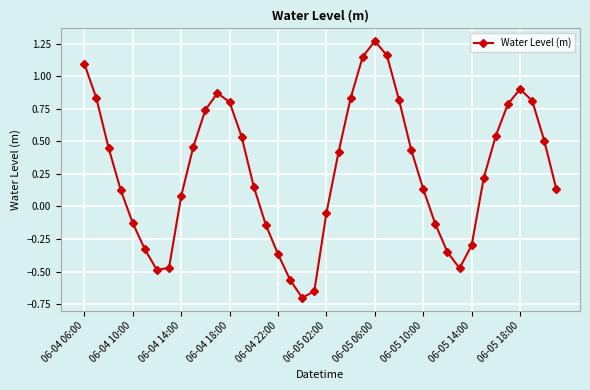

How many points are higher than both their immediate neighbors (excluding endpoints)?

3